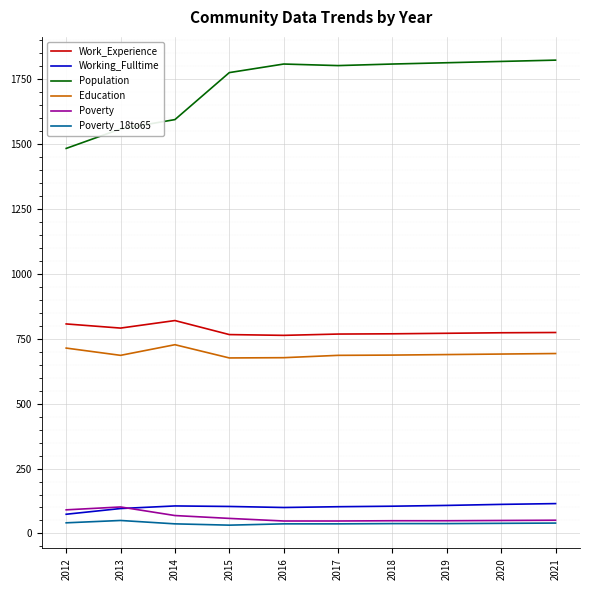

Is this an area chart (filled region under the line)?

No